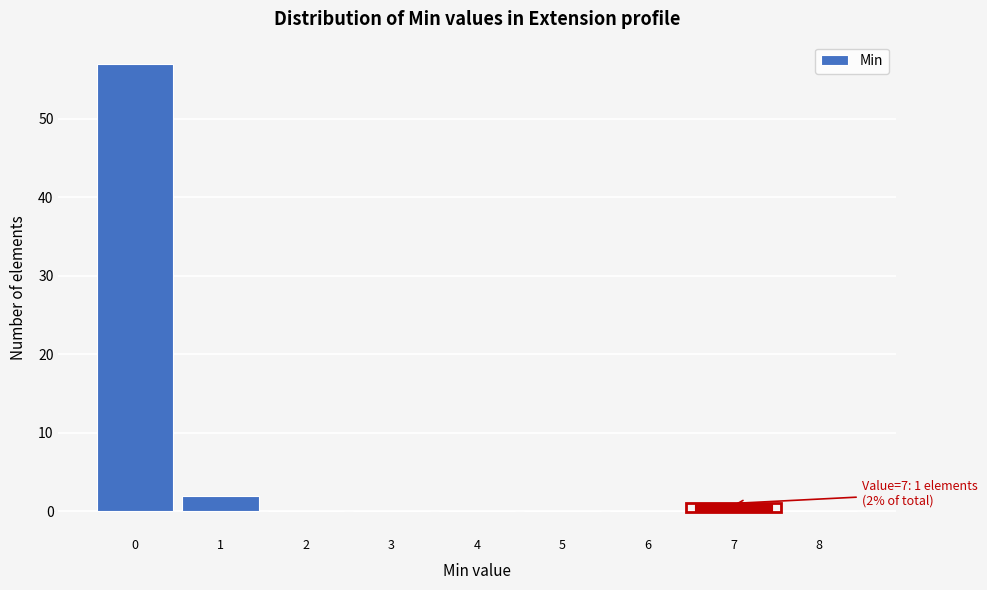

Over which range of the x-axis is the bar tallest?

-0.5 to 0.5